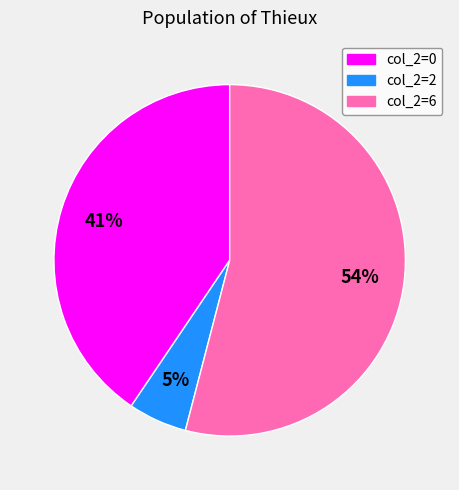

Rank the categories by value from highest to lowest.

col_2=6, col_2=0, col_2=2